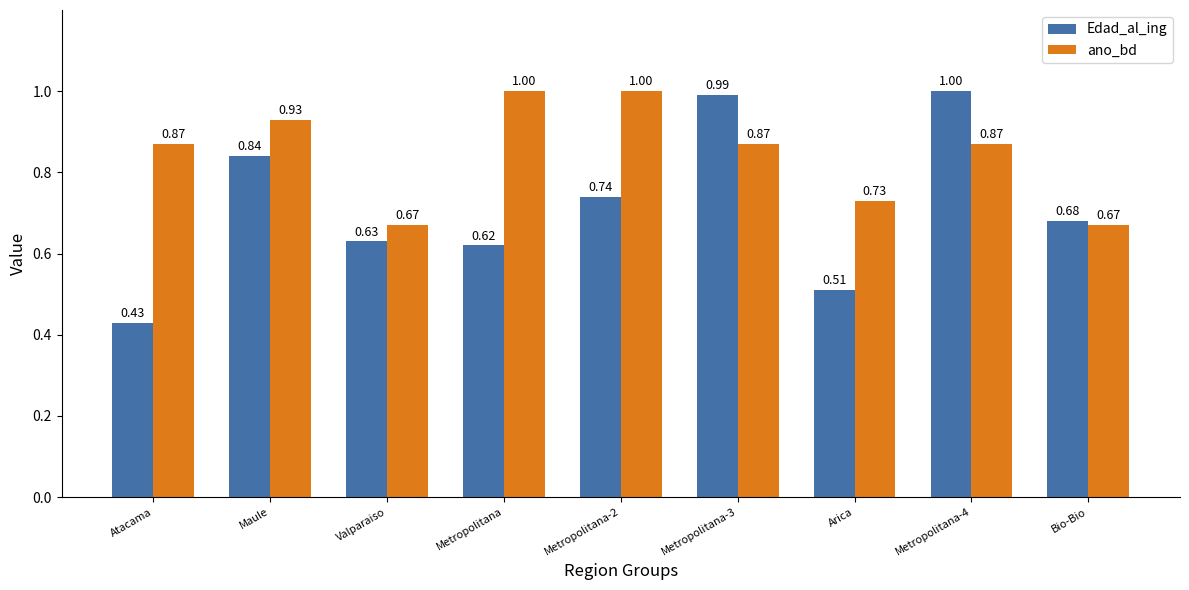

The value of ano_bd at Valparaiso is 0.9. True or false?

False